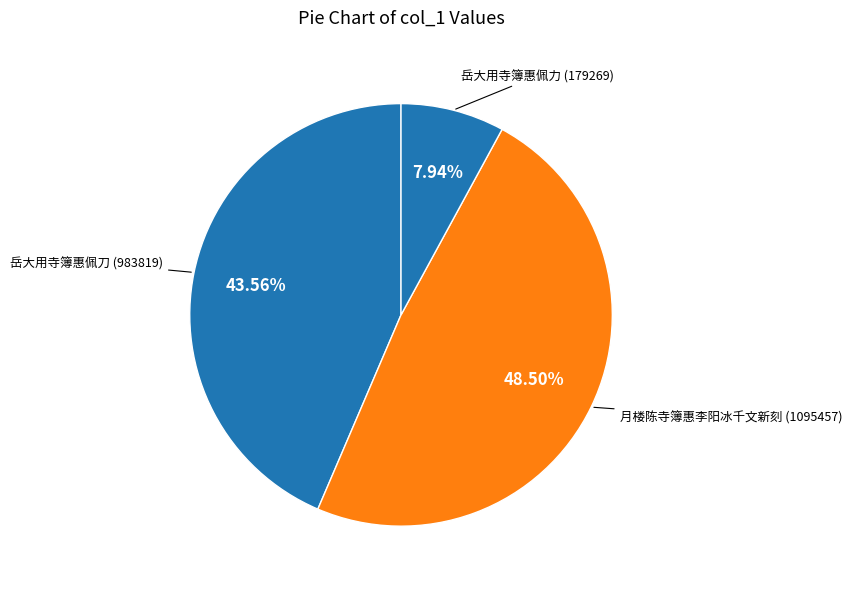

What percentage is NOT represented by 岳大用寺簿惠佩刀?

56.4%